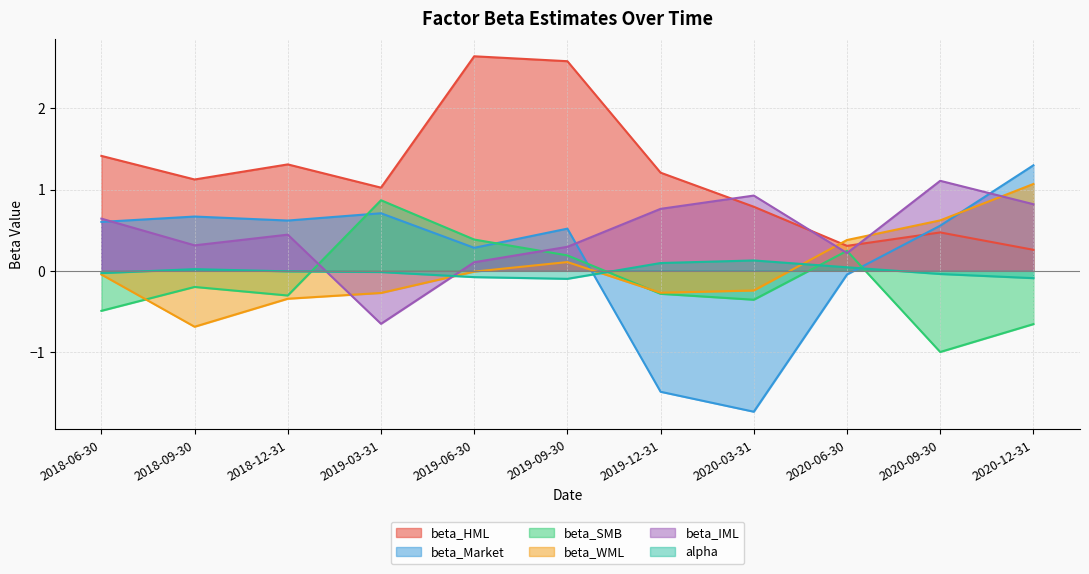

What is the total value across all series at 2020-12-31?

2.7